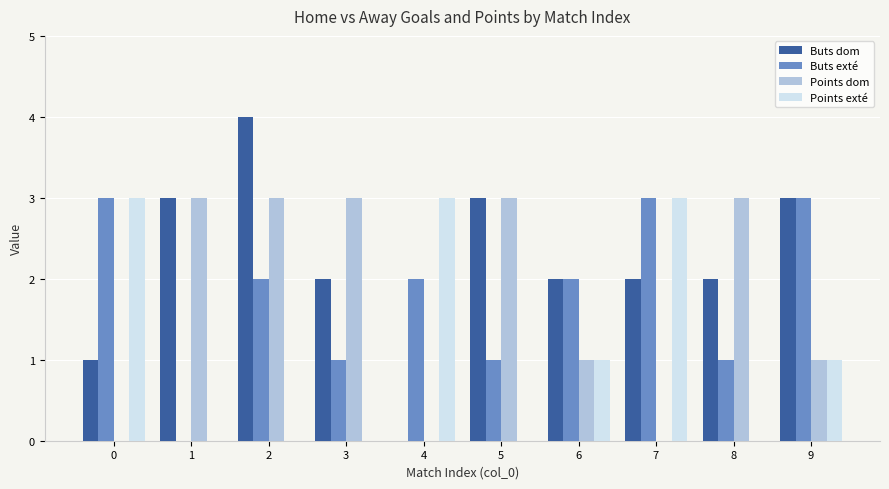

Between 2 and 4, which series saw the biggest shift?

Buts dom